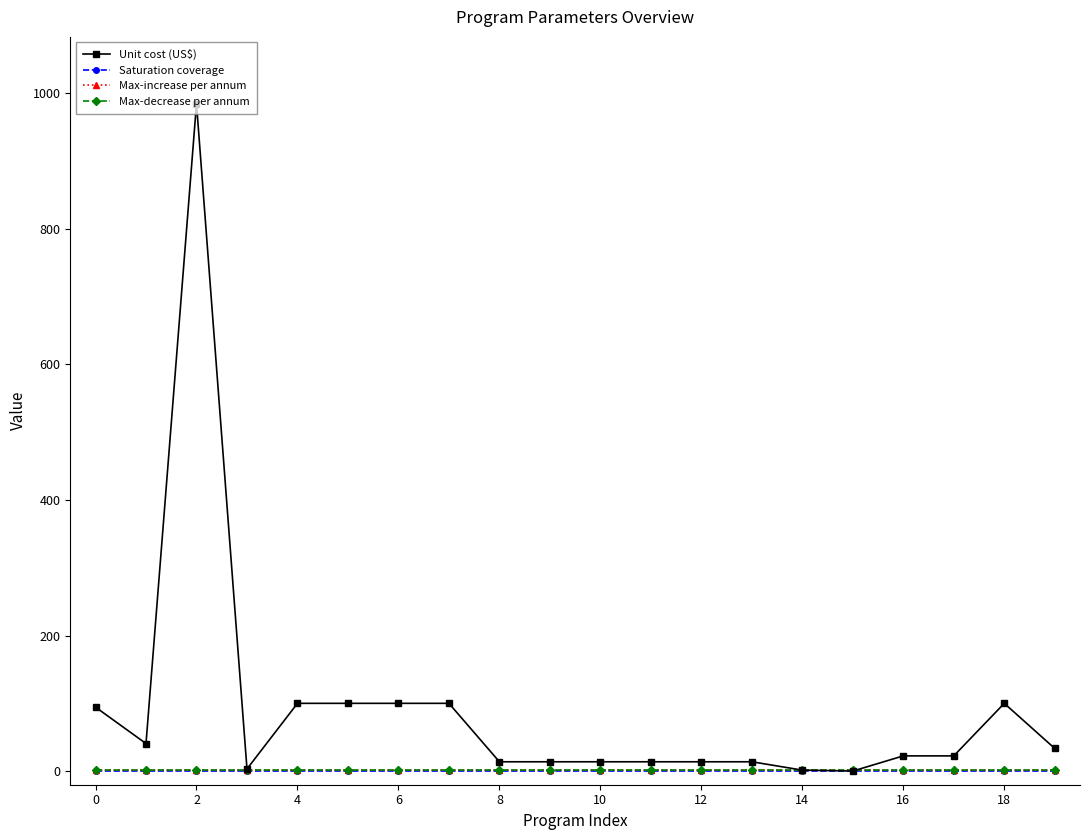

Which series has the largest total across all categories?

Unit cost (US$)